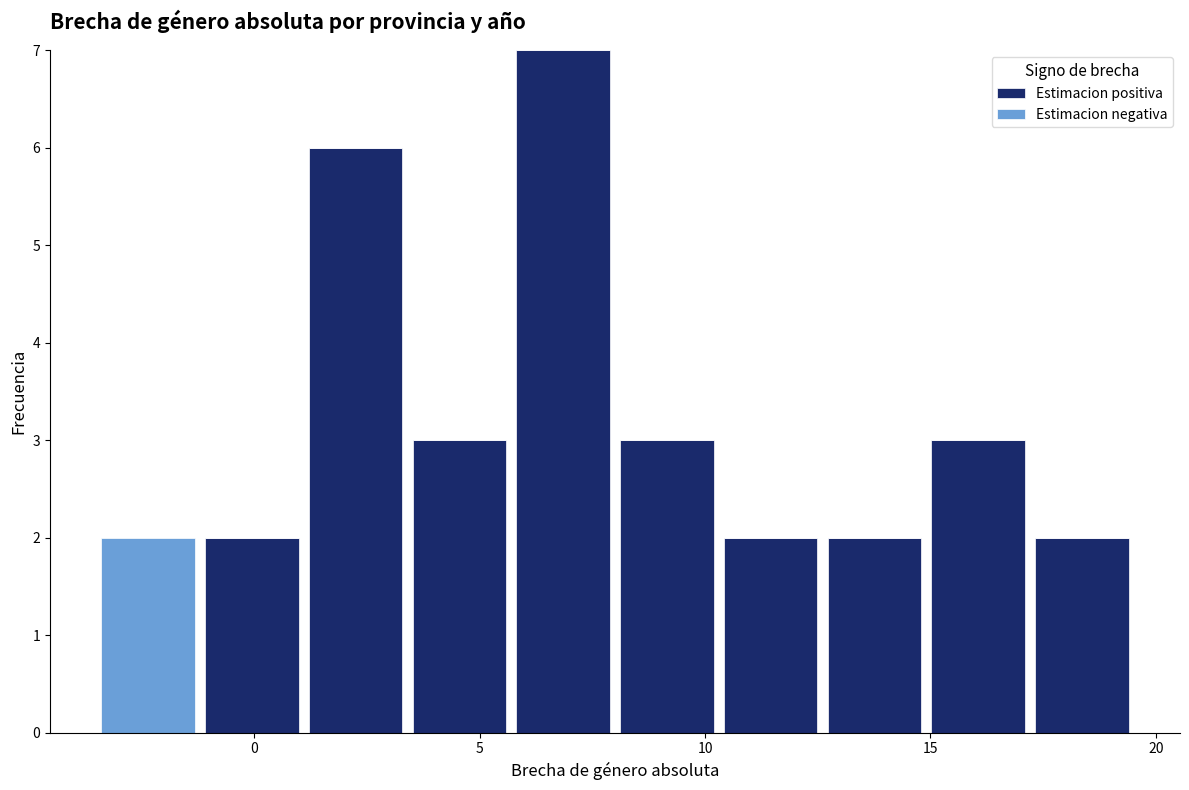

Reading left to right, list every stacked bar in this chart as the range it spans on the x-axis followed by its total height. Neither the bar edges nor the heights are printed on the chart, so give them approximately, as read against the axes.

-3.5 to -1.0: 2
-1.0 to 1.0: 2
1.0 to 3.5: 6
3.5 to 5.5: 3
5.5 to 8.0: 7
8.0 to 10.5: 3
10.5 to 12.5: 2
12.5 to 15.0: 2
15.0 to 17.0: 3
17.0 to 19.5: 2